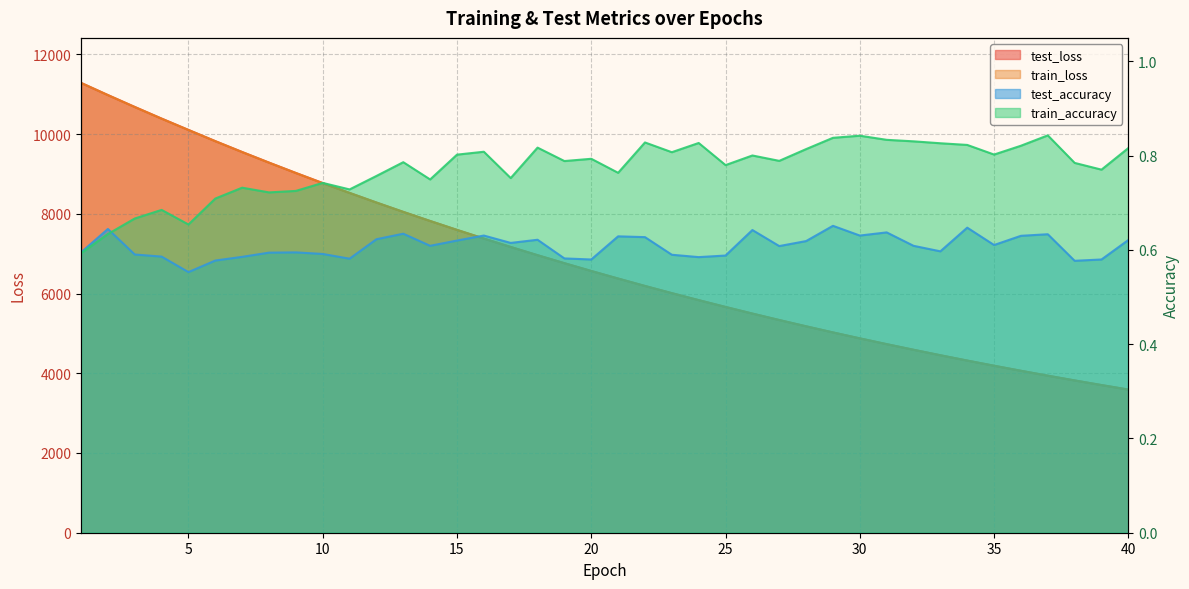

What is the lowest value of the test_accuracy series?

0.6